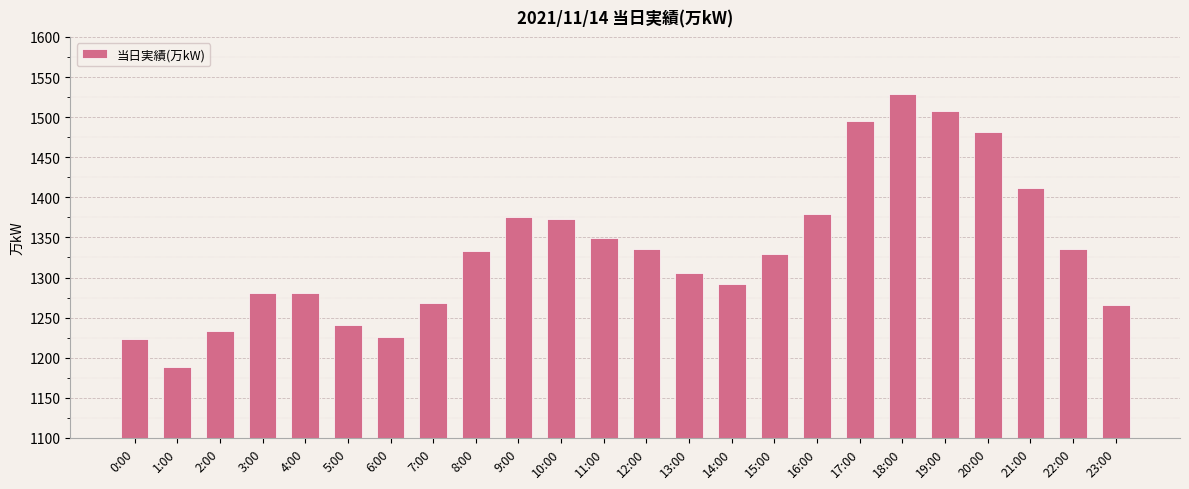

What is the change in value from 5:00 to 12:00?

+95